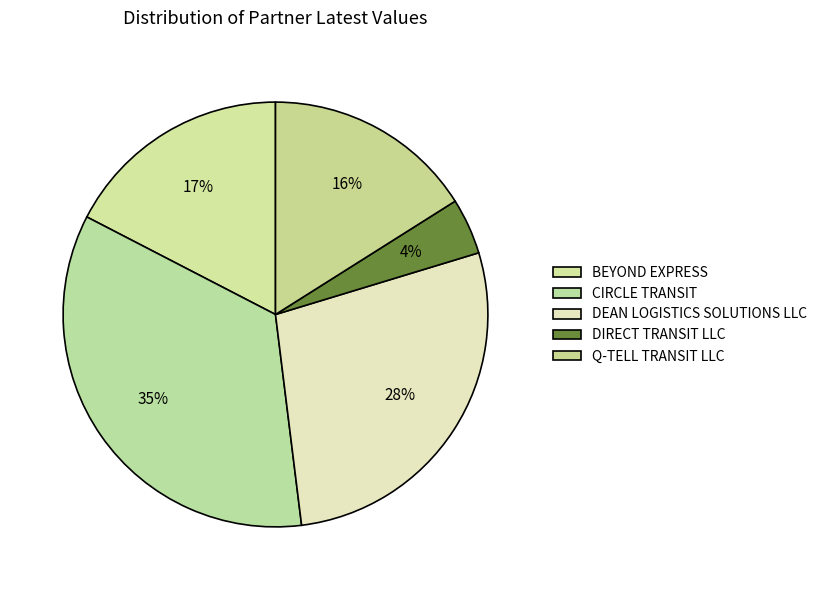

How many segments does this pie chart have?

5